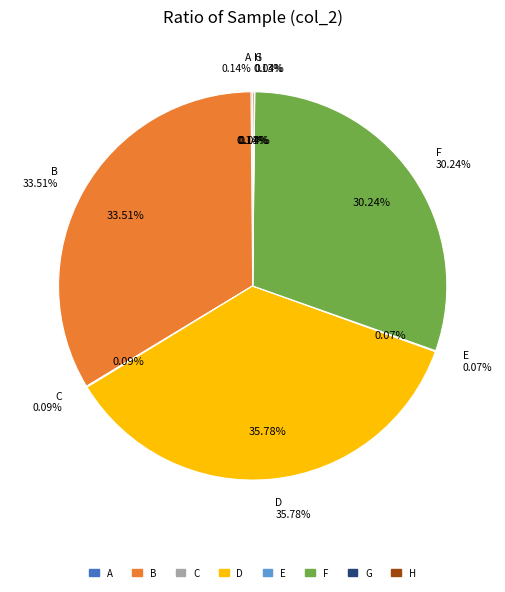

Count the number of slices in the pie.

8